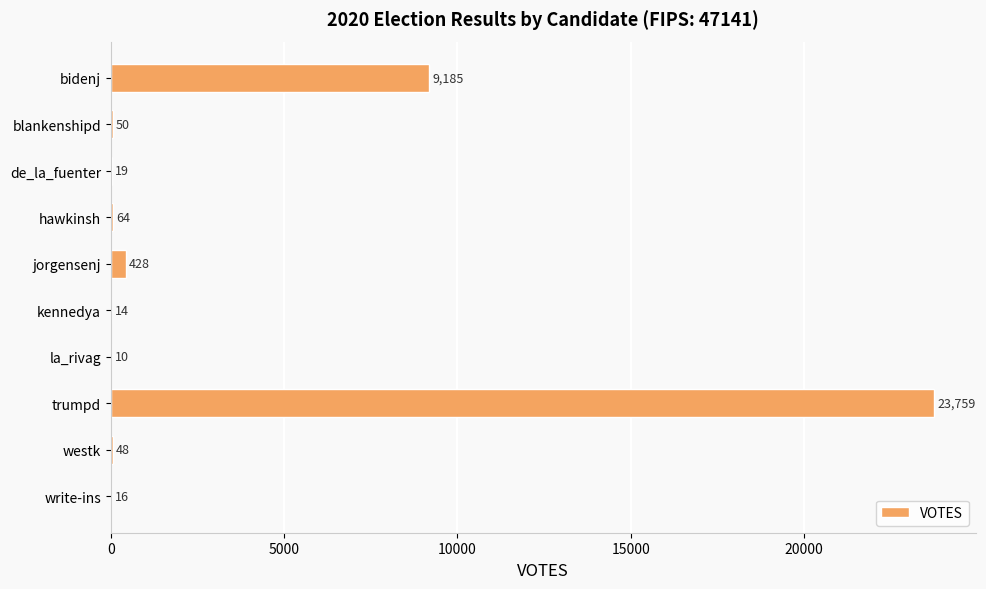

What is the change in value from jorgensenj to write-ins?

-412